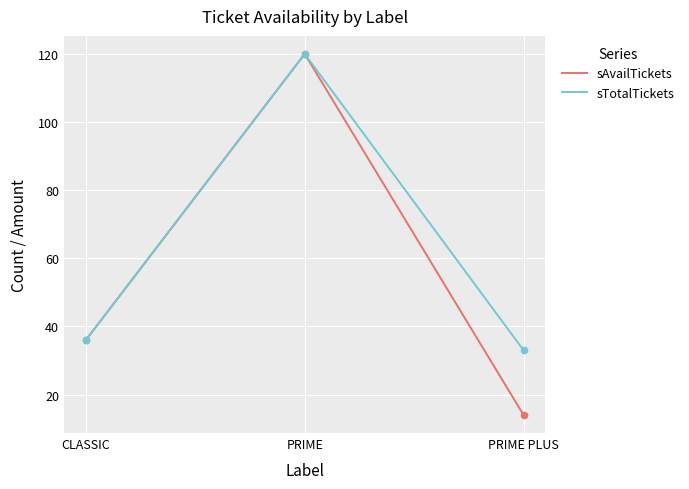

What are all the series names shown in the legend?

sAvailTickets, sTotalTickets